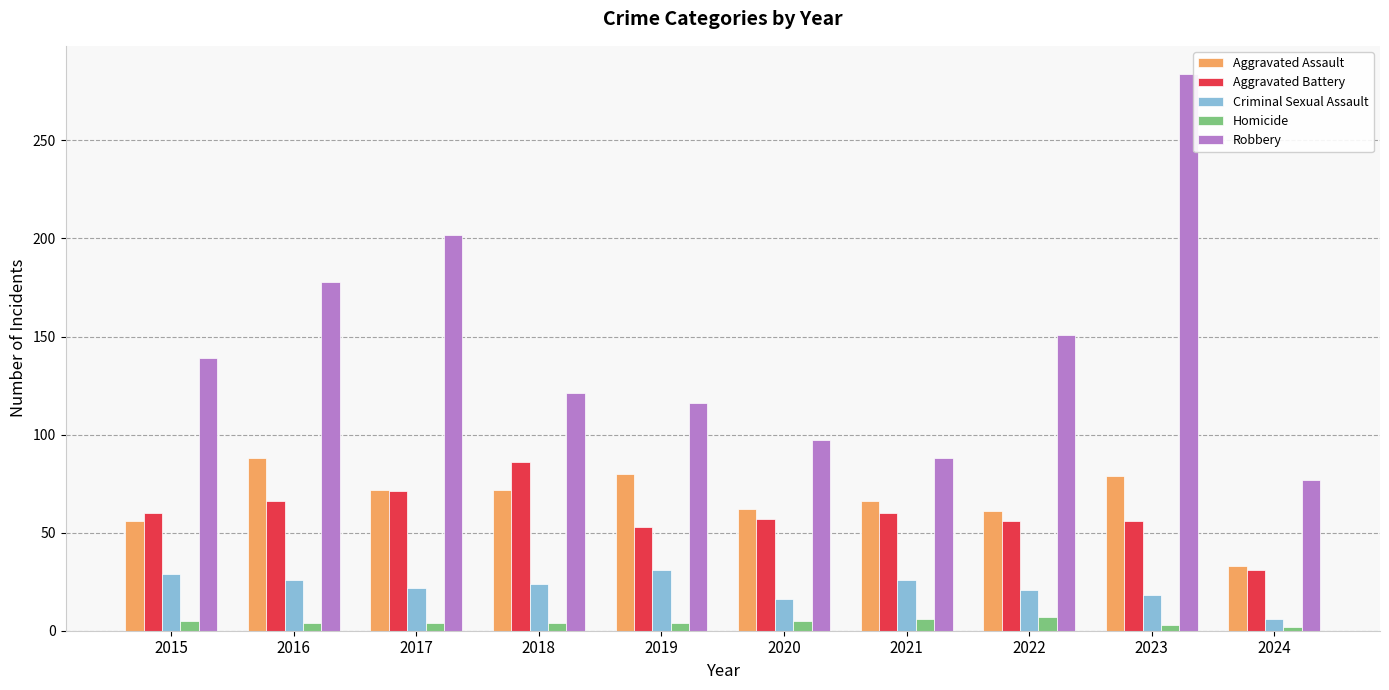

What is the lowest value of the Aggravated Battery series?

31